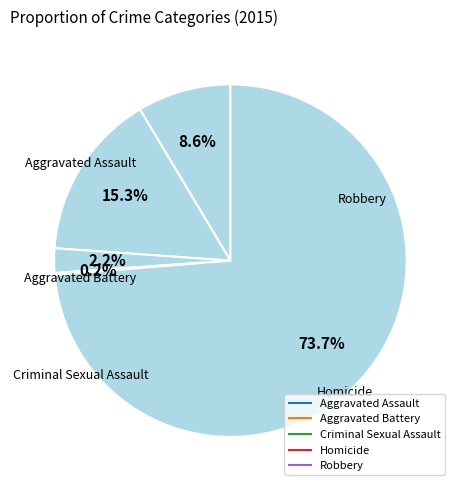

To the nearest percent, what percentage of the pie is Robbery?

74%